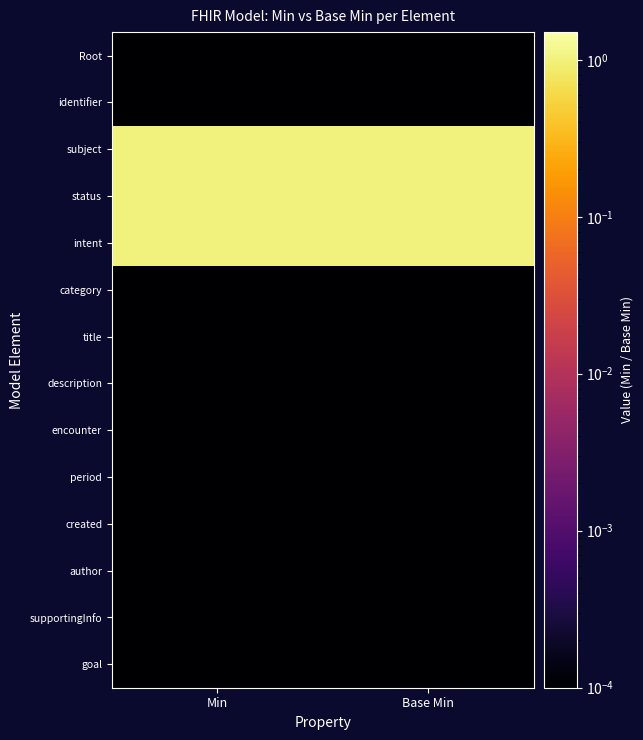

Reading left to right, list all the values displayed in this chart.

row_0: 0.0	0.0
row_1: 0.0	0.0
row_2: 1.0	1.0
row_3: 1.0	1.0
row_4: 1.0	1.0
row_5: 0.0	0.0
row_6: 0.0	0.0
row_7: 0.0	0.0
row_8: 0.0	0.0
row_9: 0.0	0.0
row_10: 0.0	0.0
row_11: 0.0	0.0
row_12: 0.0	0.0
row_13: 0.0	0.0